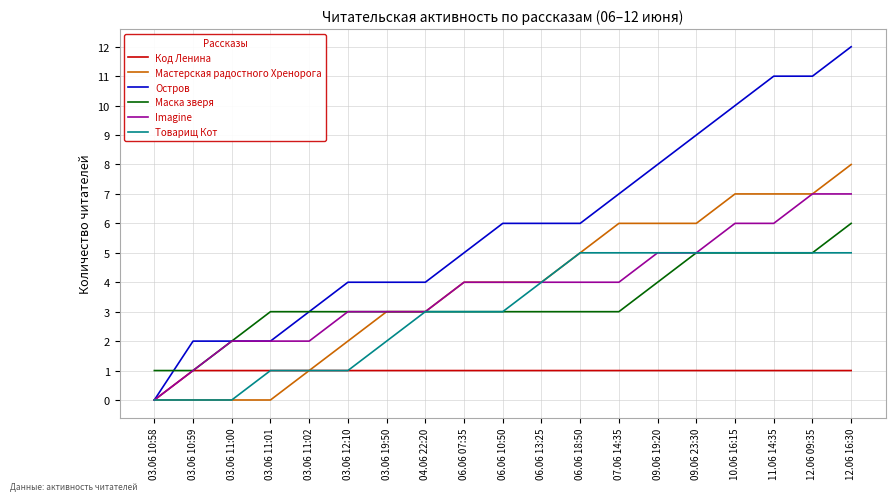

Count the Маска зверя values in the range 3 to 5.

15